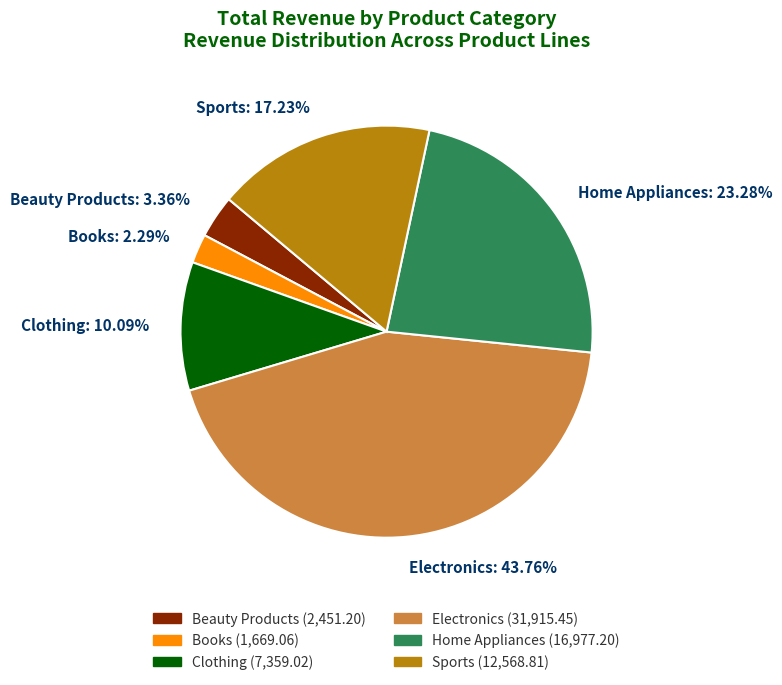

How many slices are in this pie chart?

6